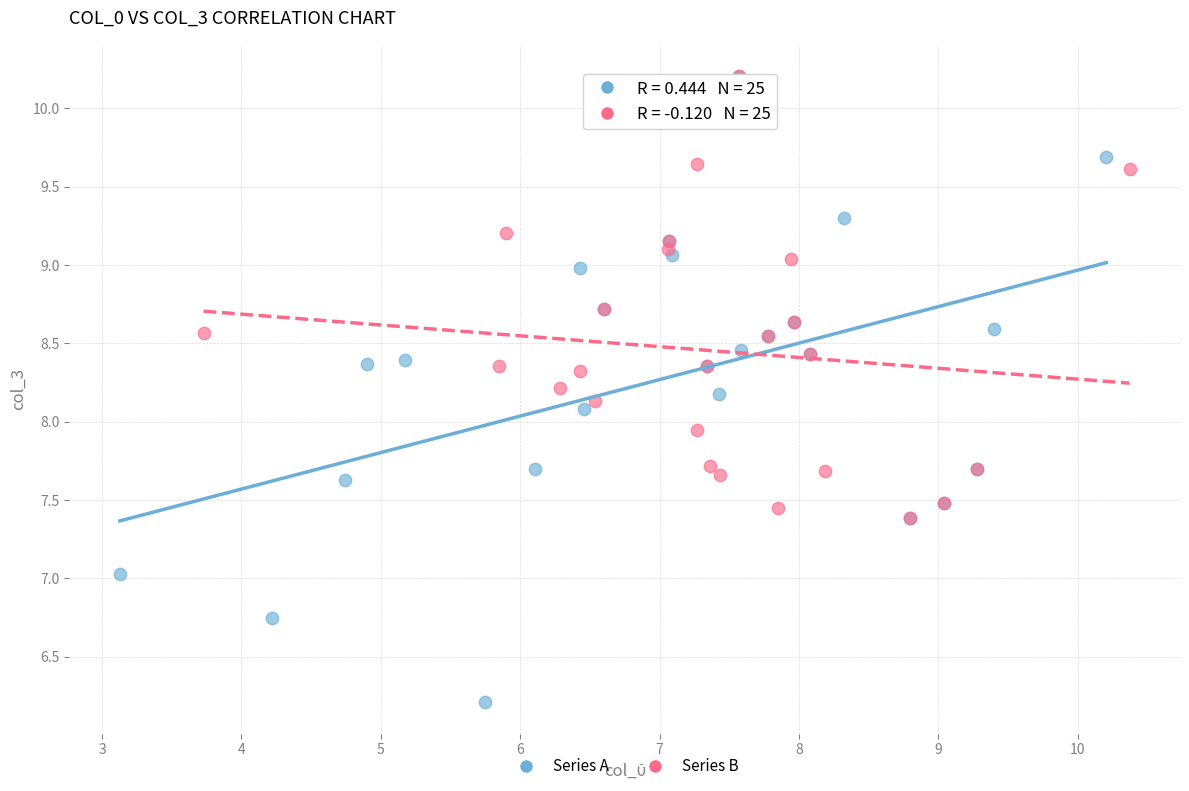

Which series reaches the minimum Y coordinate?

Series A